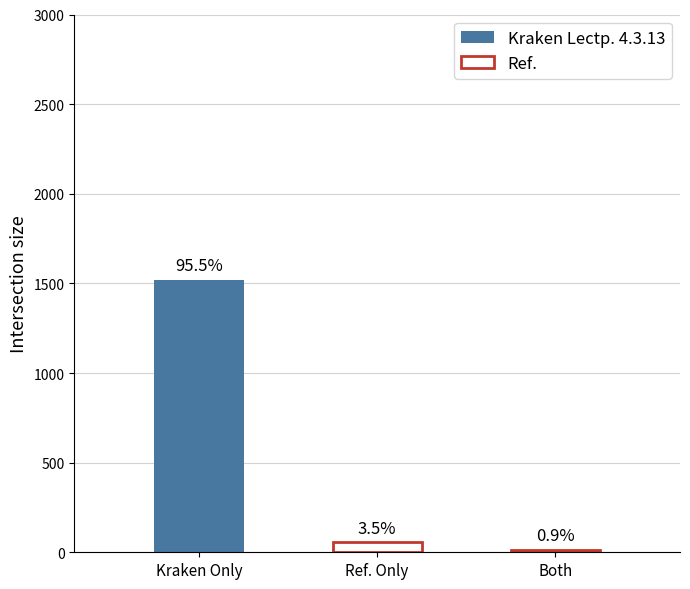

Reading left to right, what are all the values shown in this chart?

Kraken Only=1521	Ref. Only=55	Both=14